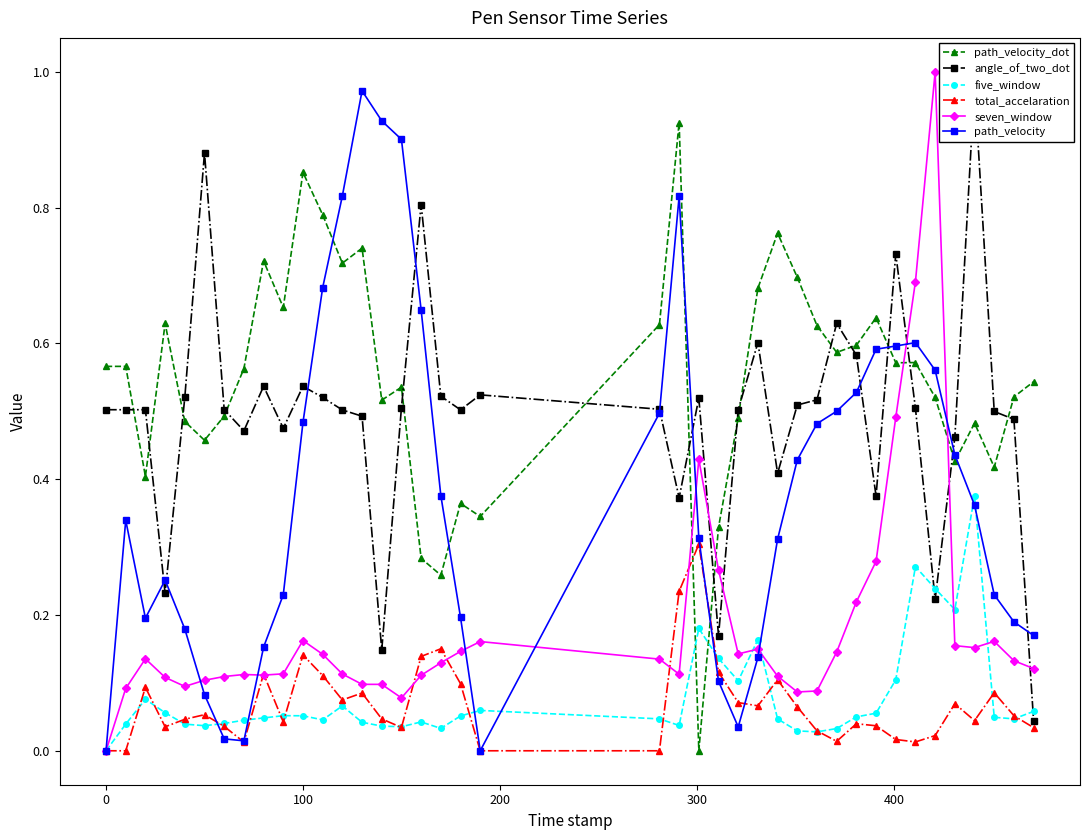

After their last crossing, which series has the higher values: five_window or path_velocity_dot?

path_velocity_dot